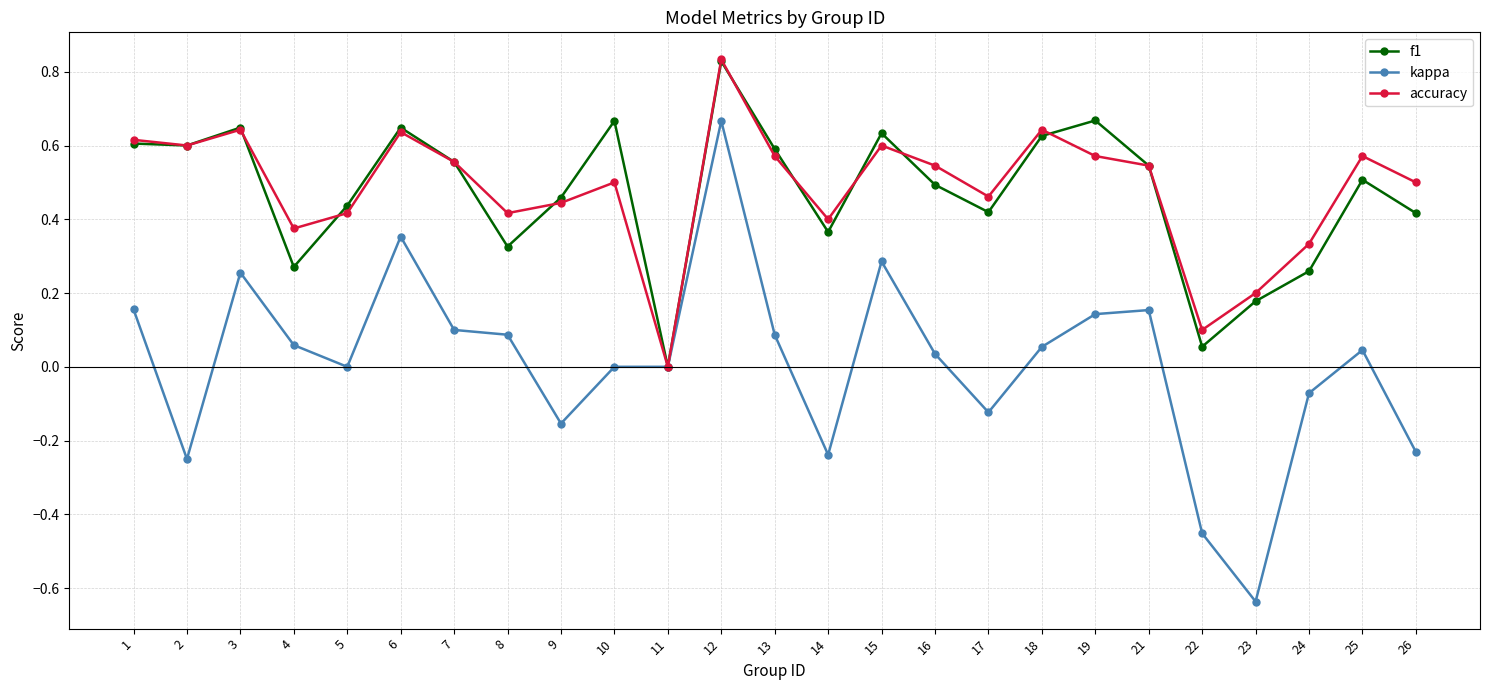

What is the sum of the accuracy values at 24 and 16?

0.9